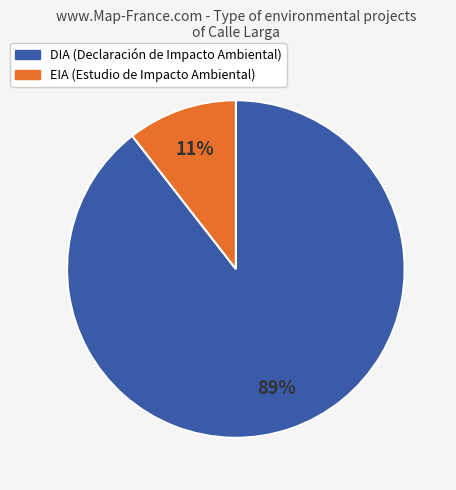

Does EIA represent more than half of the total?

No